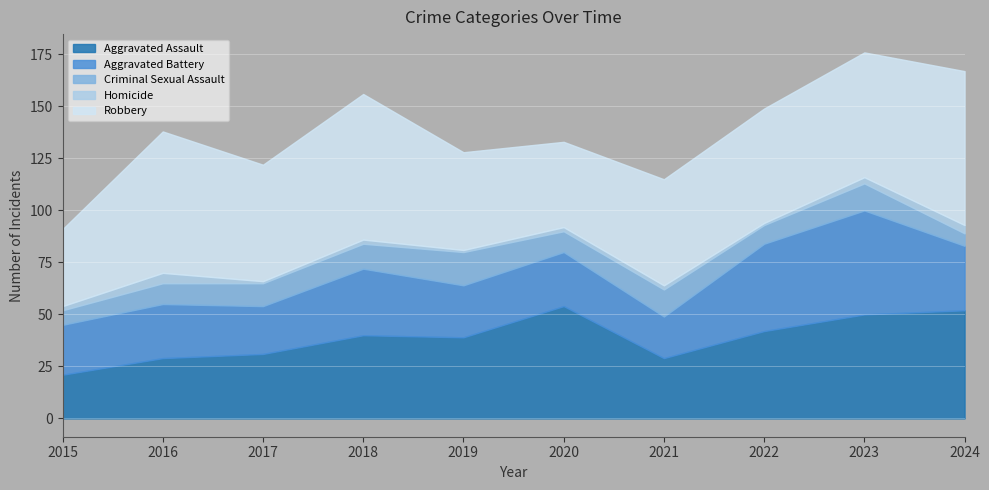

Reading left to right, what are all the values shown in this chart?

Aggravated Assault: 2015=21	2016=29	2017=31	2018=40	2019=39	2020=54	2021=29	2022=42	2023=50	2024=52
Aggravated Battery: 2015=24	2016=26	2017=23	2018=32	2019=25	2020=26	2021=20	2022=42	2023=50	2024=31
Criminal Sexual Assault: 2015=7	2016=10	2017=11	2018=12	2019=16	2020=10	2021=13	2022=9	2023=13	2024=6
Homicide: 2015=2	2016=5	2017=1	2018=2	2019=1	2020=2	2021=2	2022=1	2023=3	2024=4
Robbery: 2015=37	2016=68	2017=56	2018=70	2019=47	2020=41	2021=51	2022=55	2023=60	2024=74